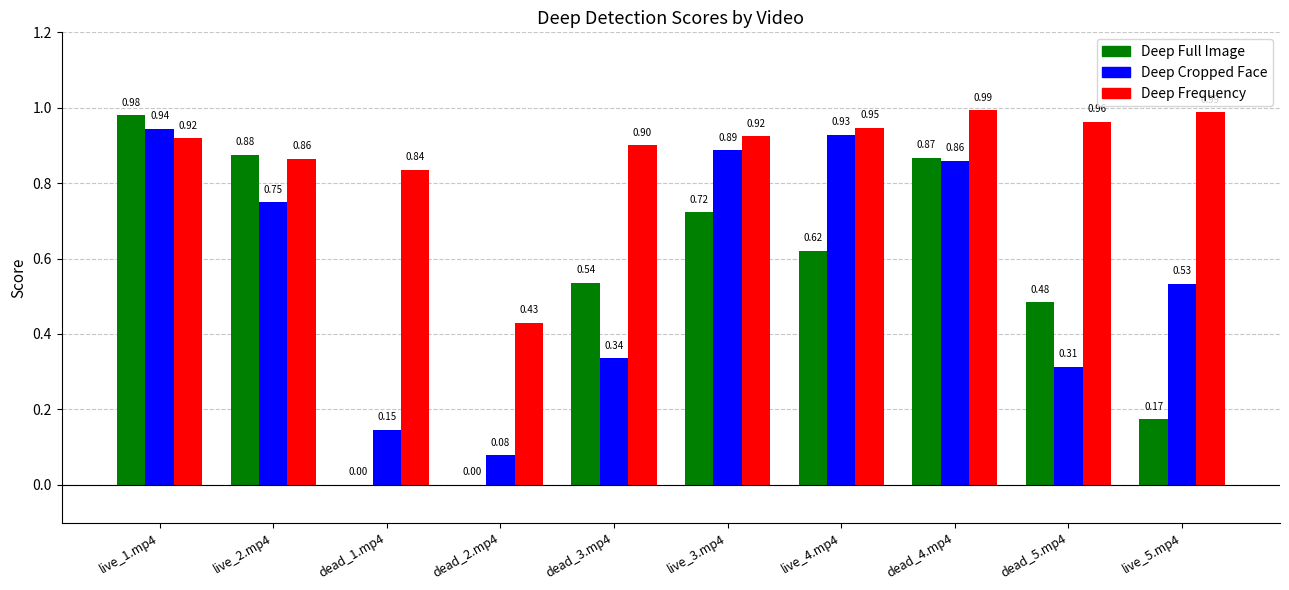

Is the value of Deep Frequency at dead_4.mp4 greater than the value of Deep Cropped Face at dead_1.mp4?

Yes